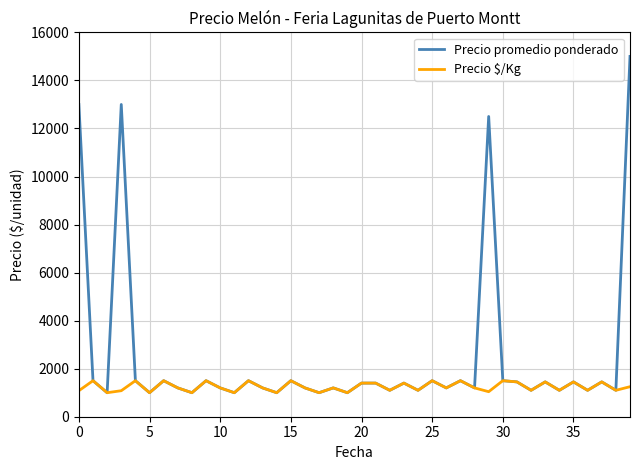

Which series has the largest total across all categories?

Precio promedio ponderado